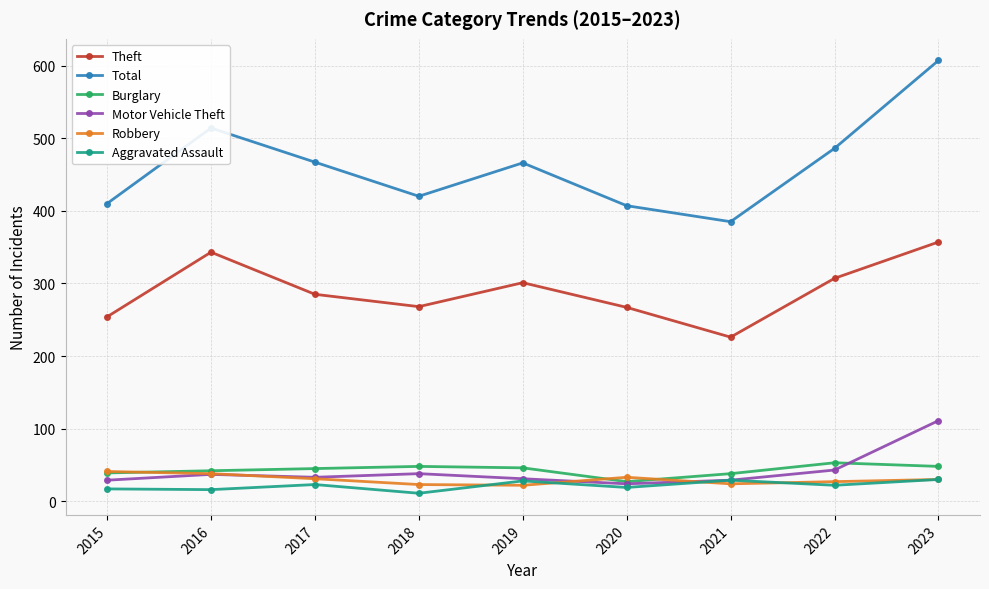

What is the total value across all series at 2022?

938